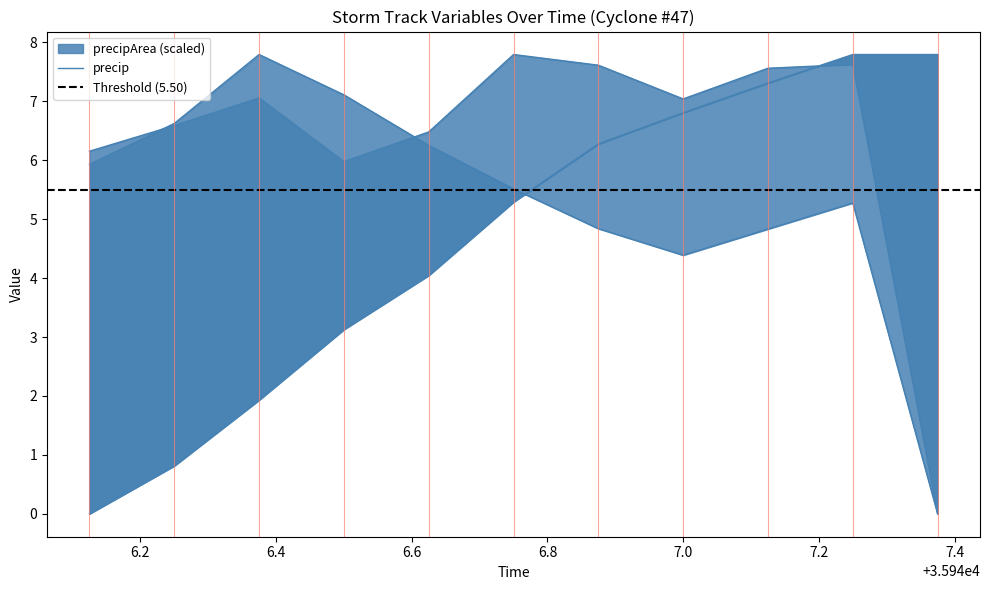

What is the spread (max minus min) of values at 7.0?

2.7